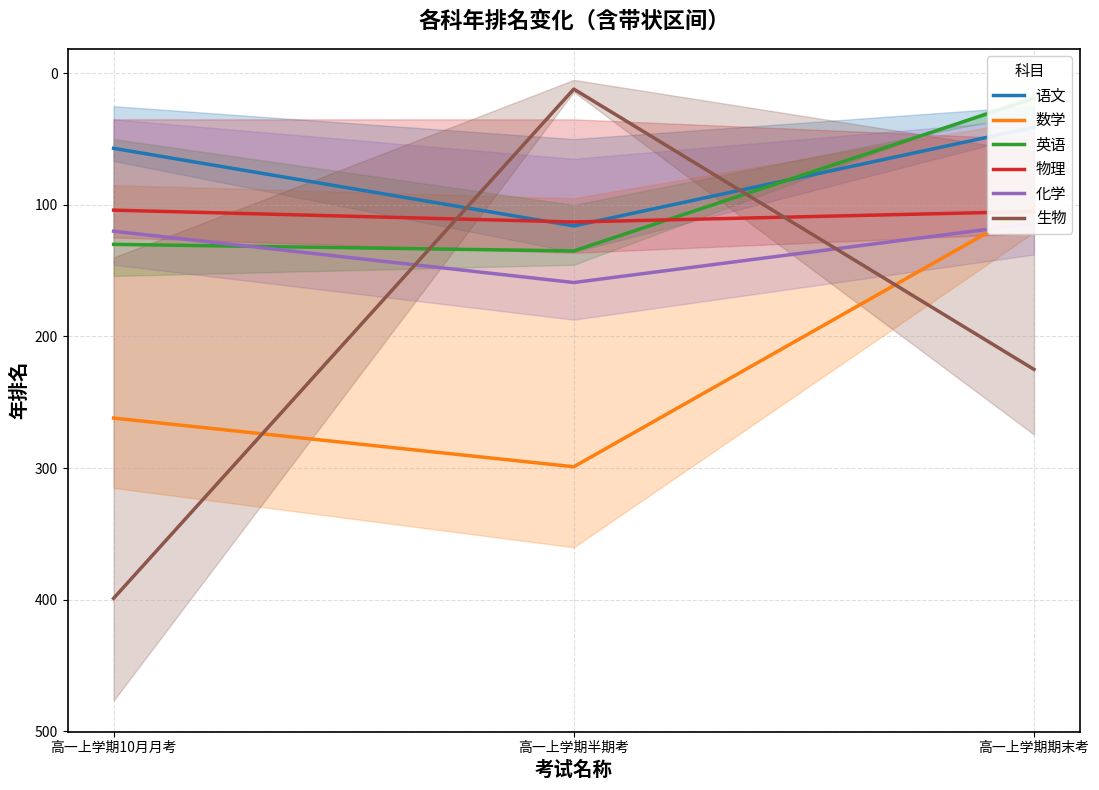

Which series has the largest range (max minus min)?

生物